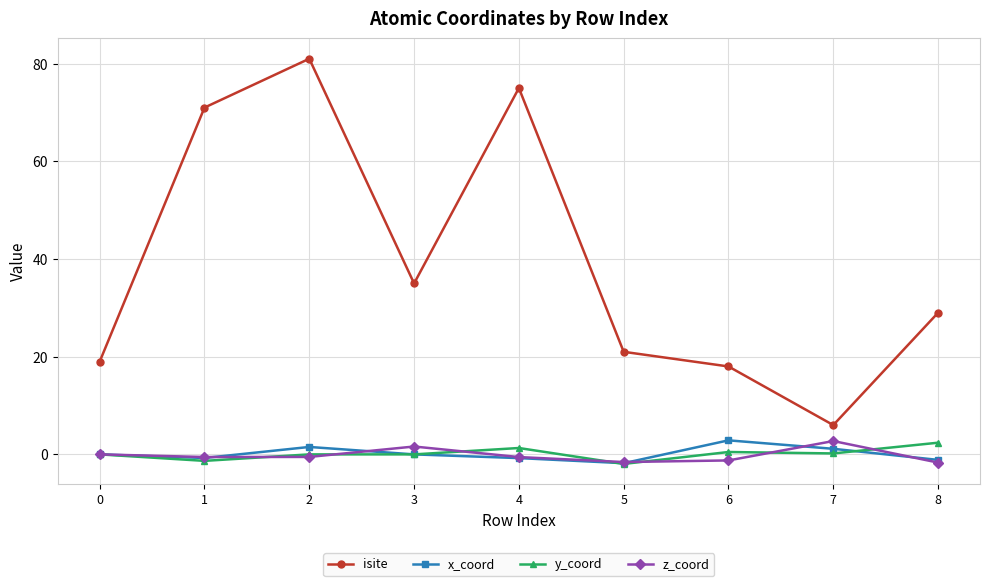

True or false: x_coord has more than 0 points higher than both neighbors.

True